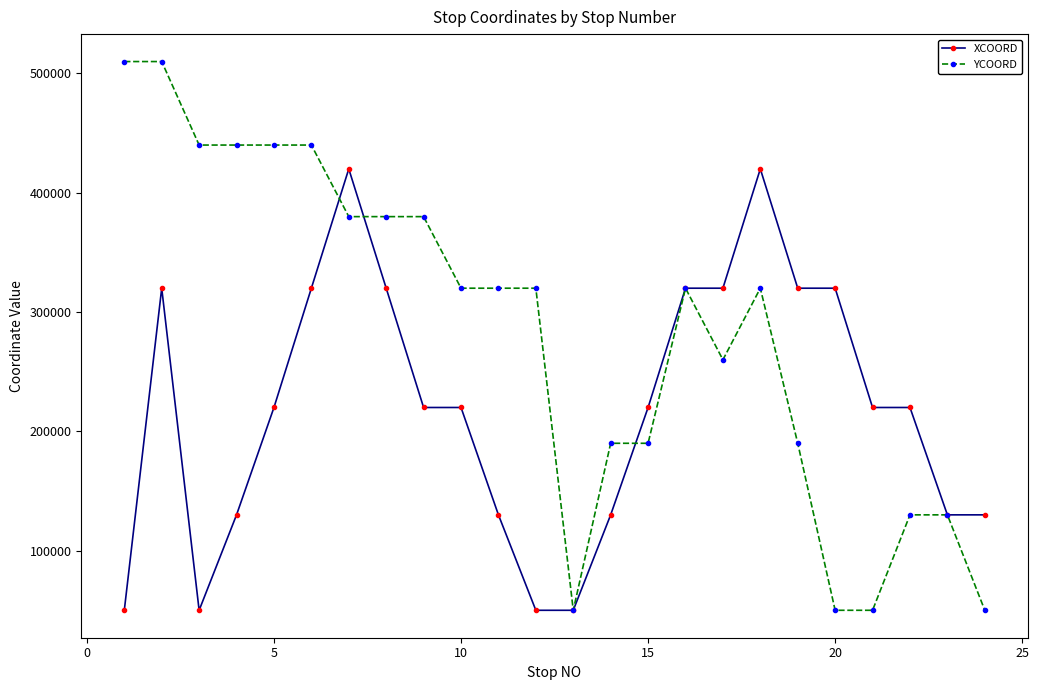

List the series in order of their overall mean, lowest first.

XCOORD, YCOORD